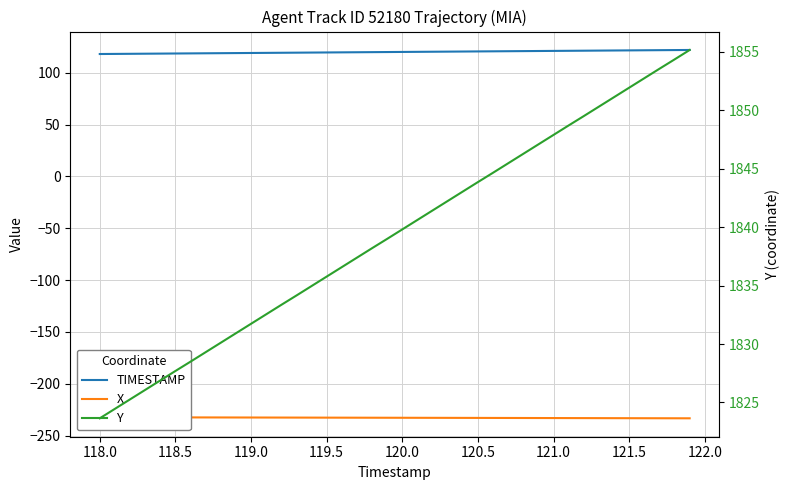

True or false: X has more than 2 interior local peaks.

False